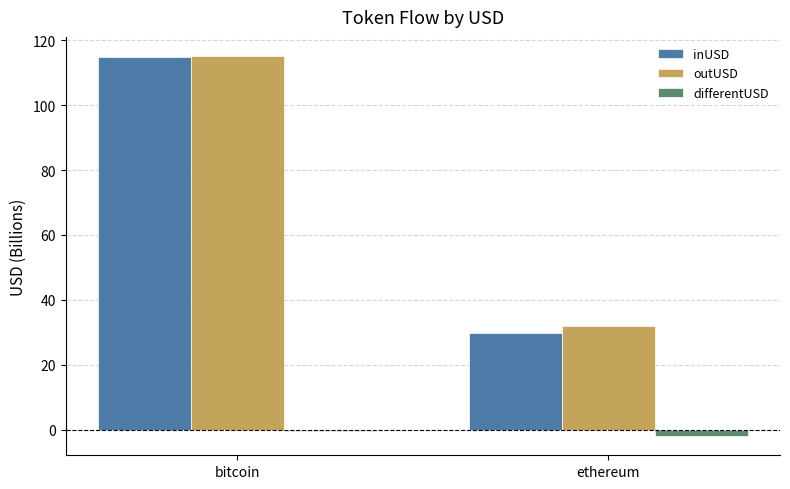

The outUSD series shows 31.8 at ethereum. True or false?

True